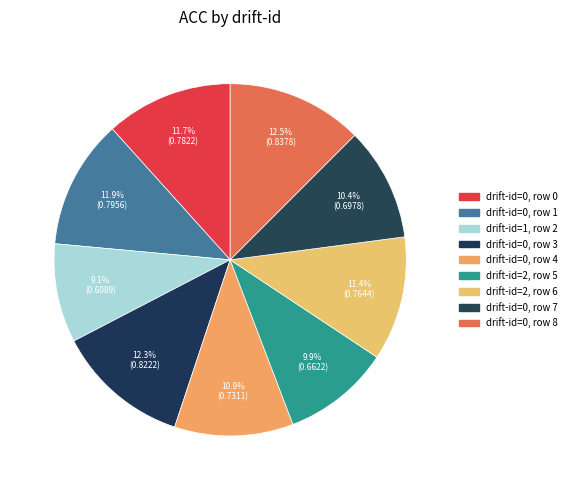

Count the number of slices in the pie.

9